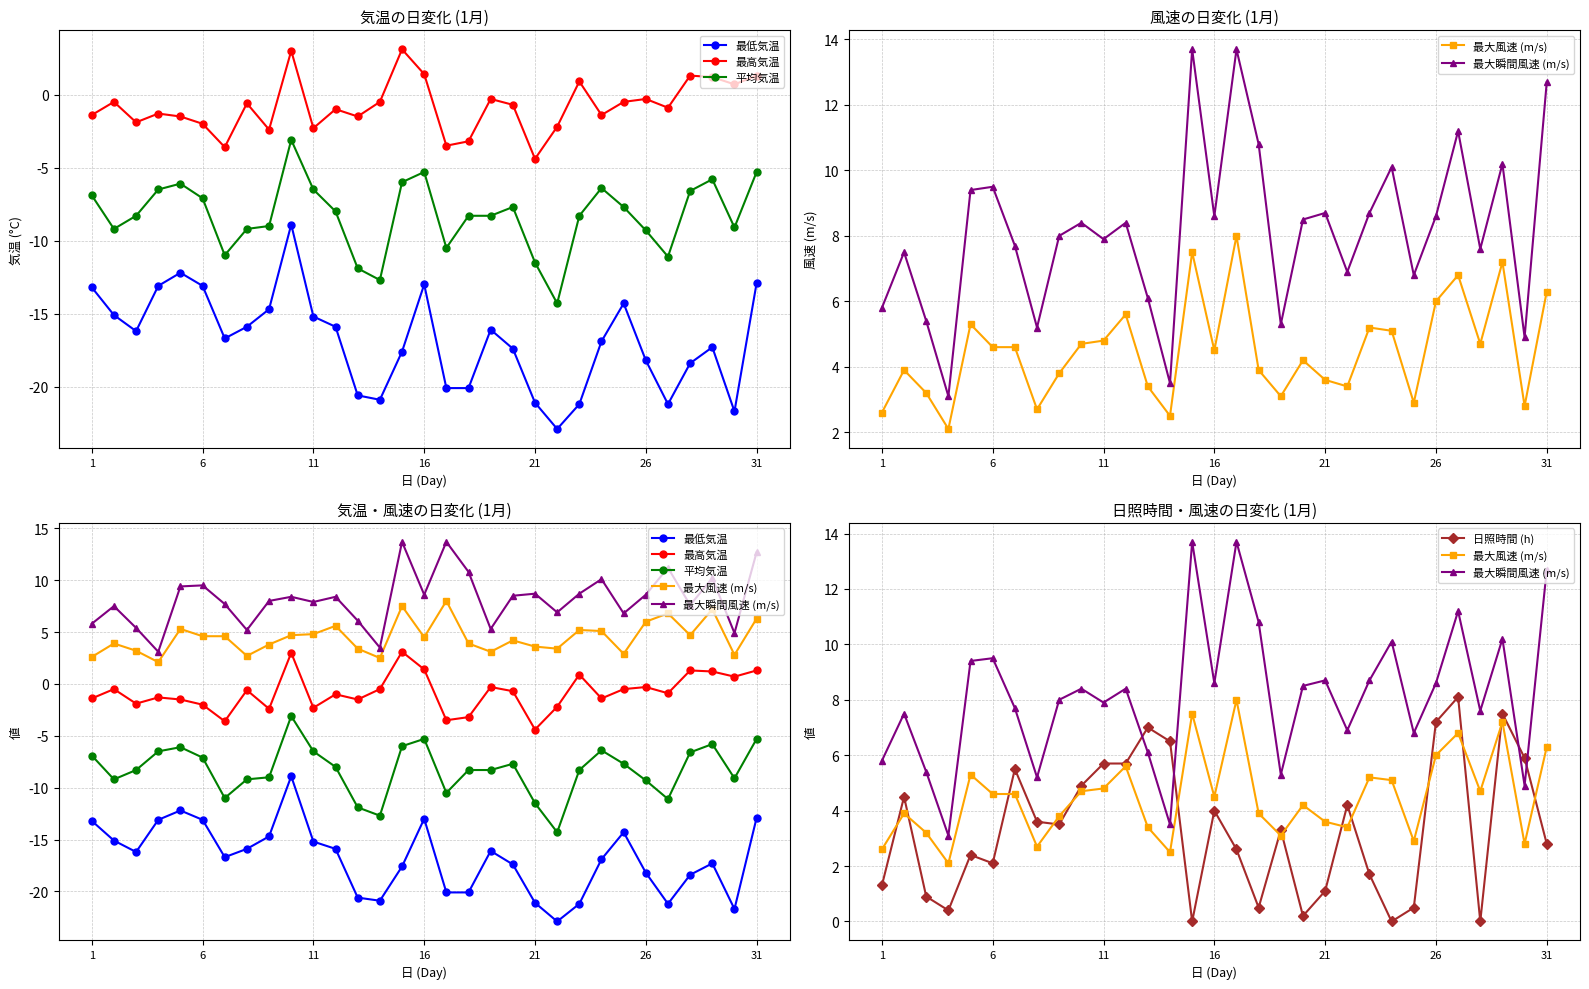

True or false: 最大風速 (m/s) and 平均気温 intersect in this chart.

False